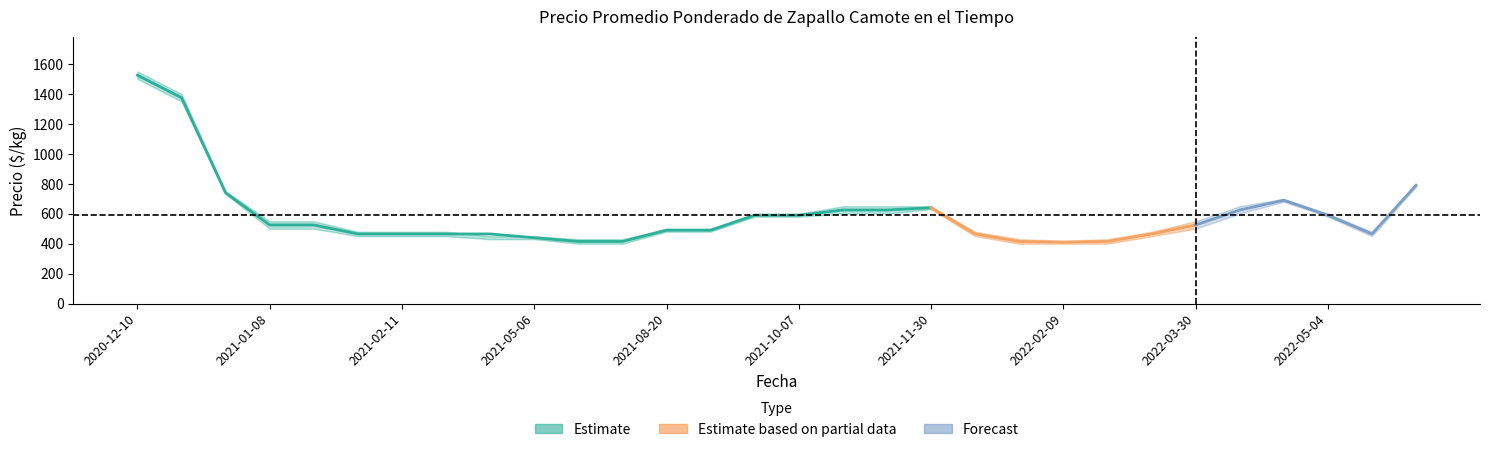

The value of Precio promedio ponderado at 2021-12-17 is 170. True or false?

False